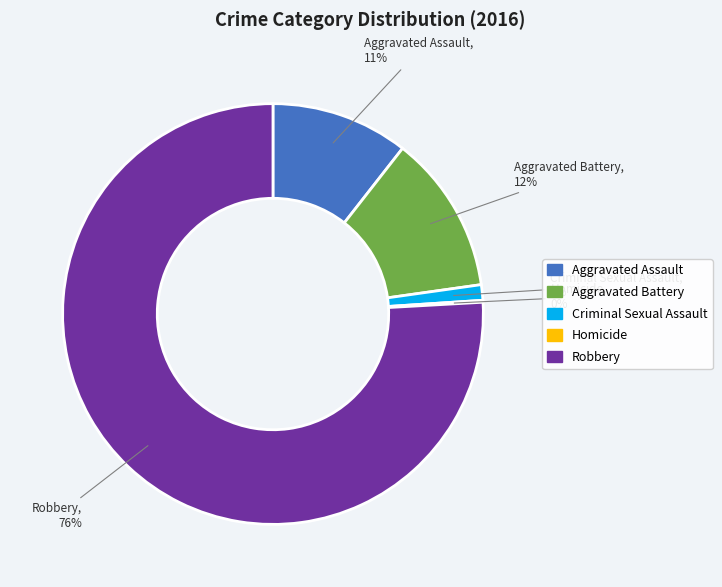

Which has a higher value, Aggravated Assault or Criminal Sexual Assault?

Aggravated Assault